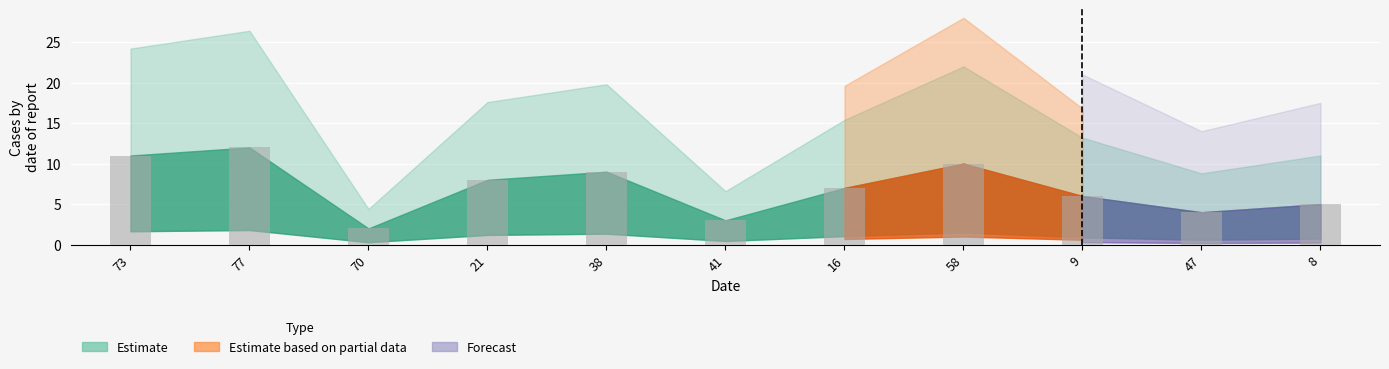

The value at 16 is 10. True or false?

False